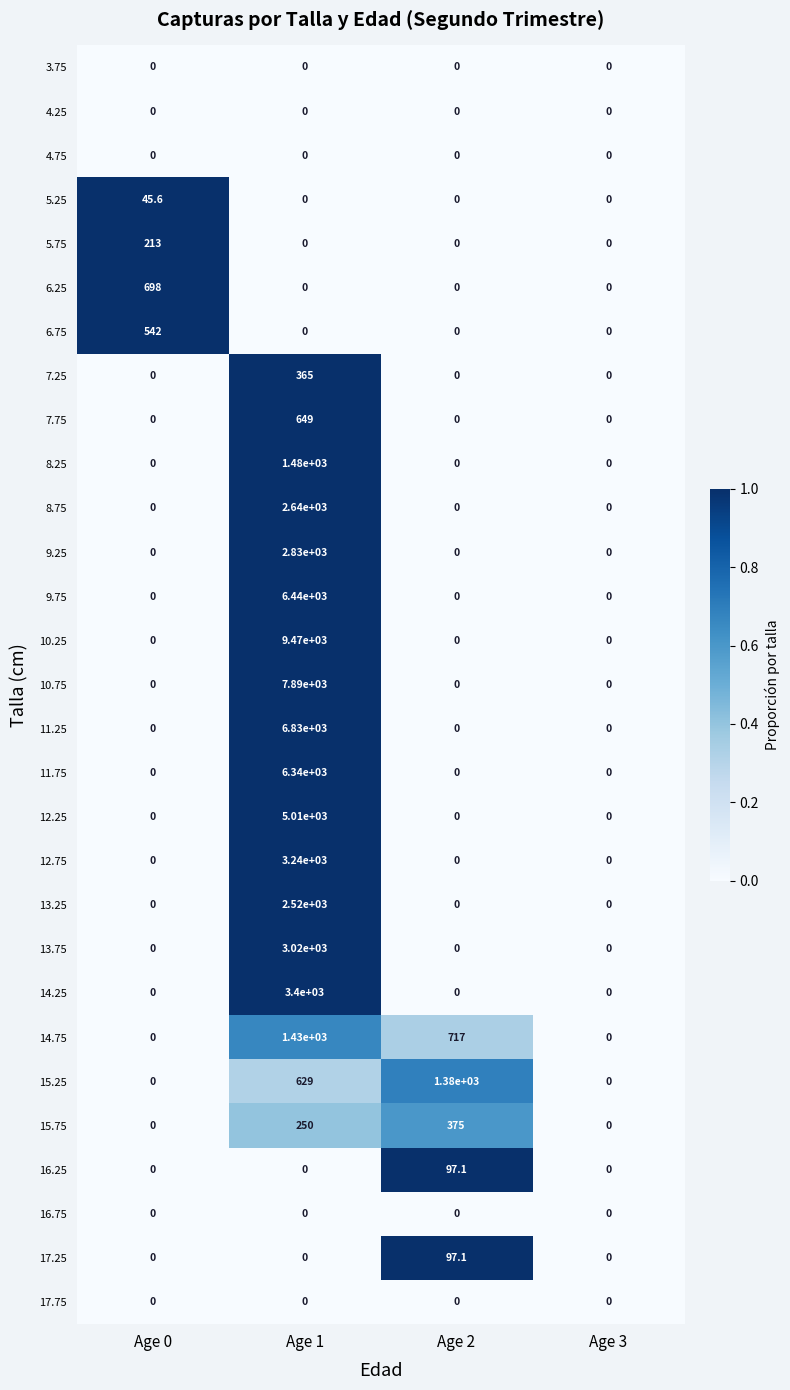

The 5.75 series shows 0.0 at Age 3. True or false?

True